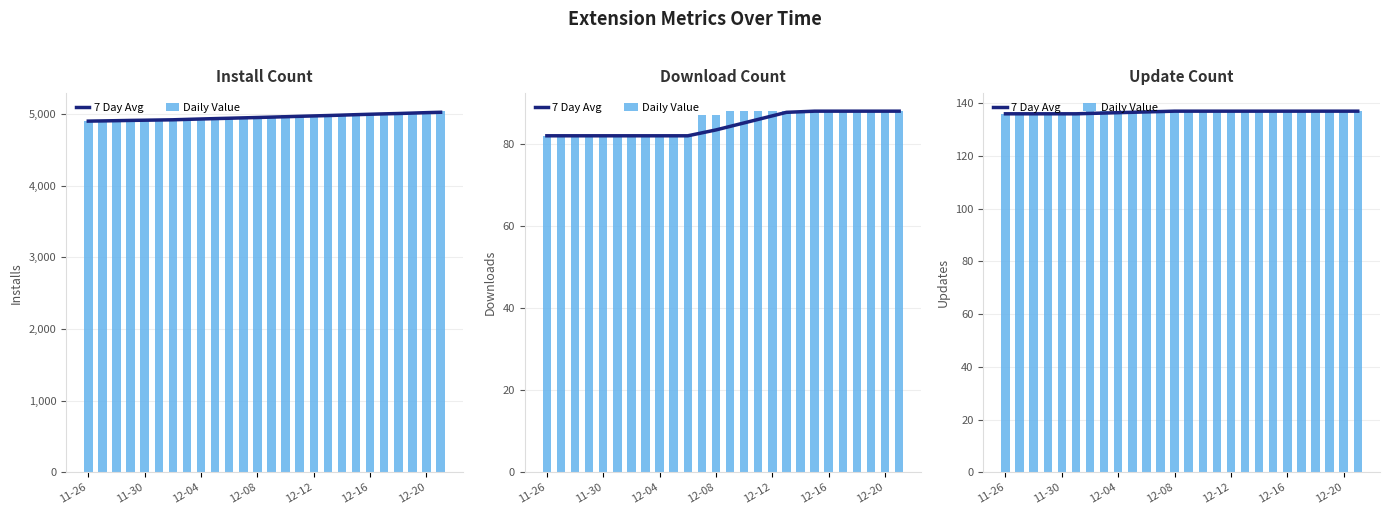

What is the sum of the 7 Day Avg values at 18 and 12-20?

273.1